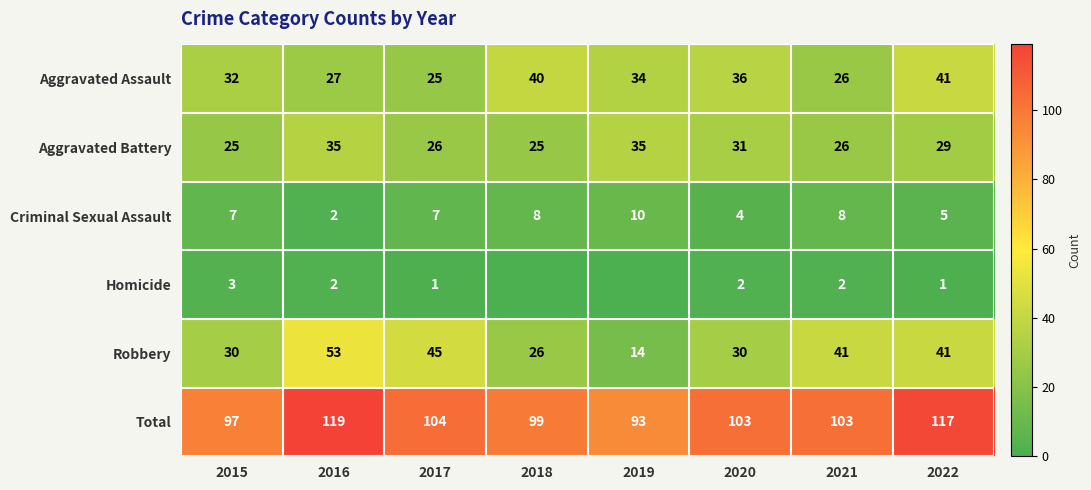

The value of Aggravated Assault at 2020 is 64. True or false?

False